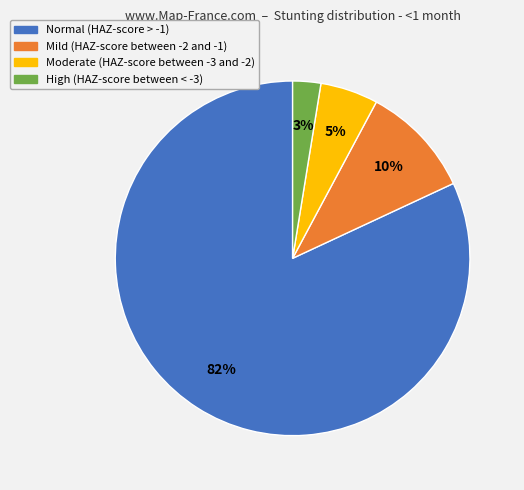

To the nearest percent, what percentage of the pie is Normal (HAZ-score > -1)?

82%